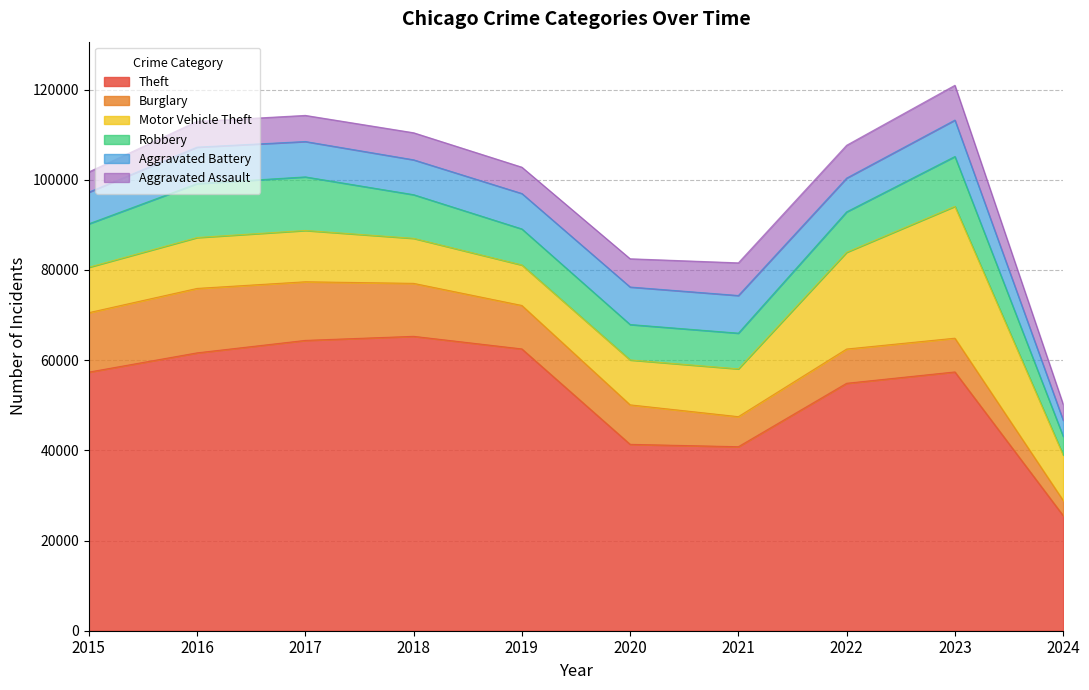

Is it true that Theft equals 28312 at 2023?

False